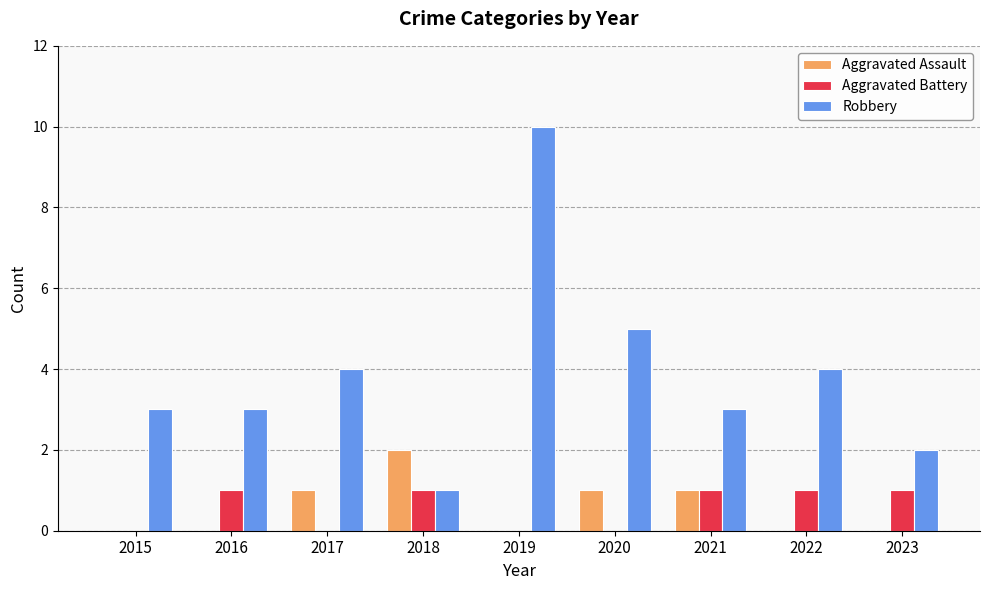

How many Aggravated Battery values are between 0 and 1?

9